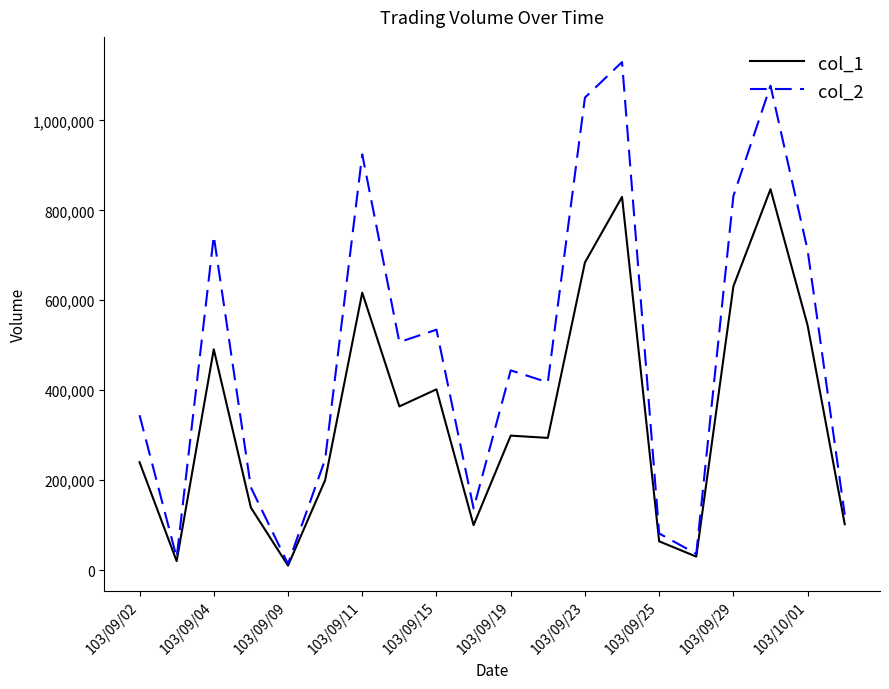

True or false: col_1 has more than 1 interior local peaks.

True